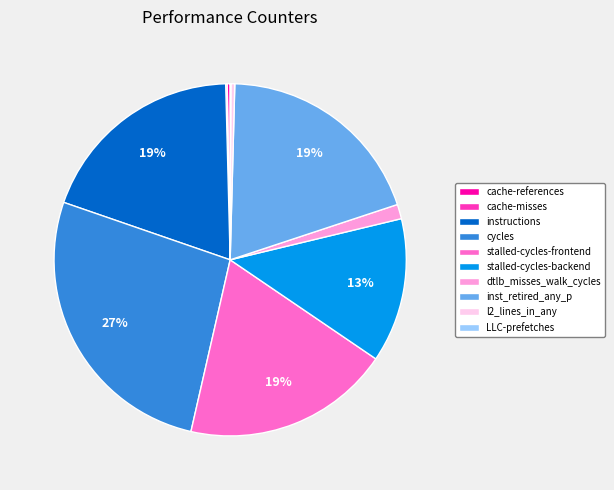

Approximately how many times larger is the value at stalled-cycles-backend compared to l2_lines_in_any?

37.3